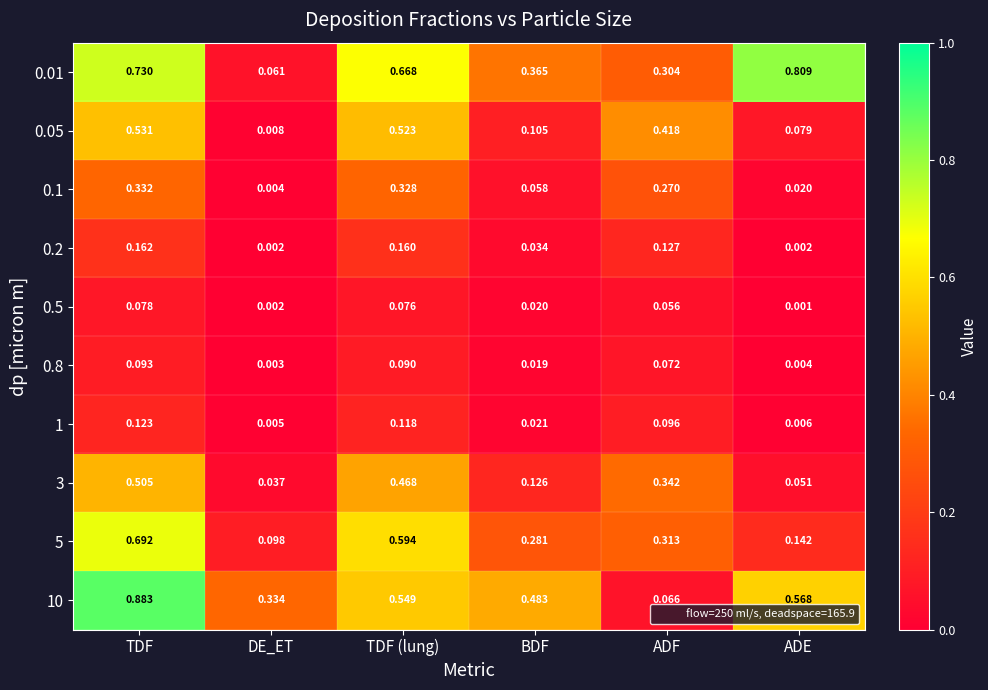

At which category is the sum across all series the highest?

TDF